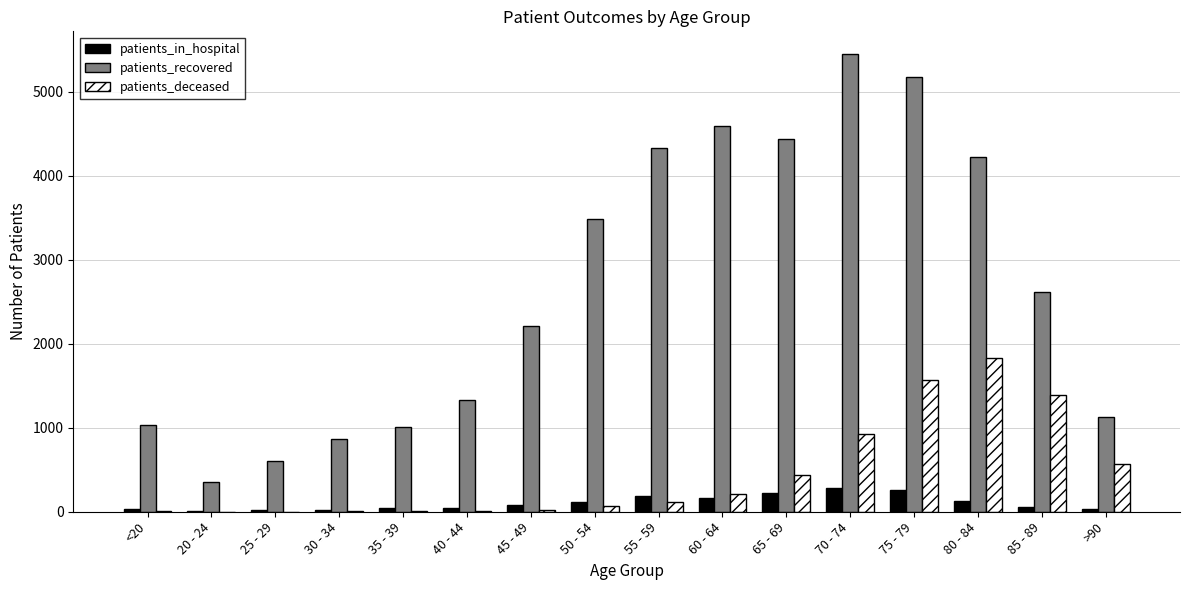

What is the sum of the patients_recovered values at 70 - 74 and 80 - 84?

9677